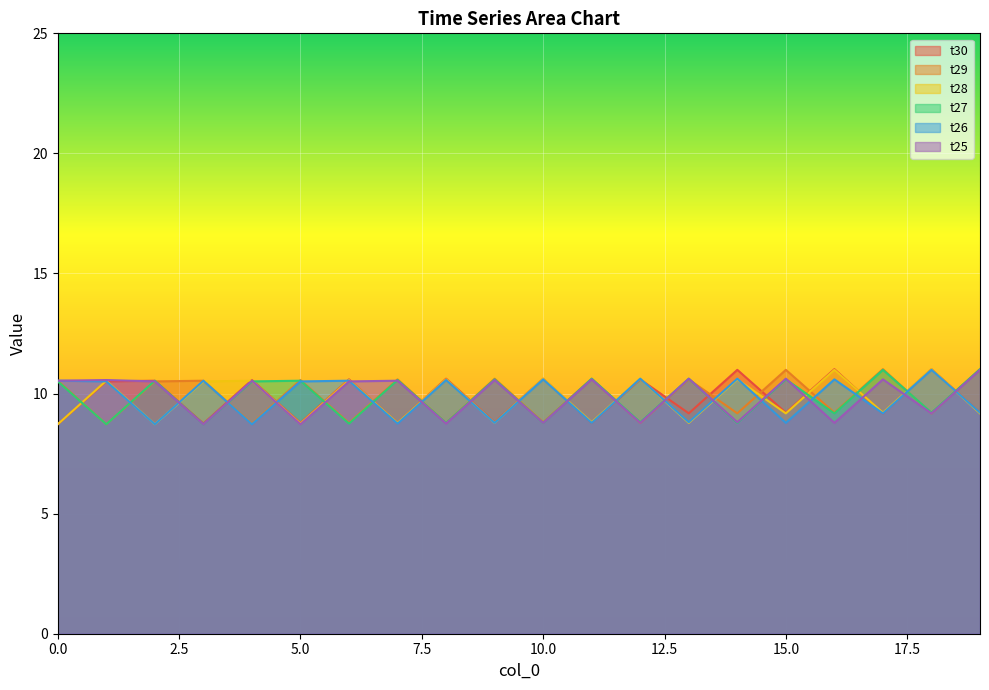

What is the sum of the t26 values at 2 and 11?

17.5